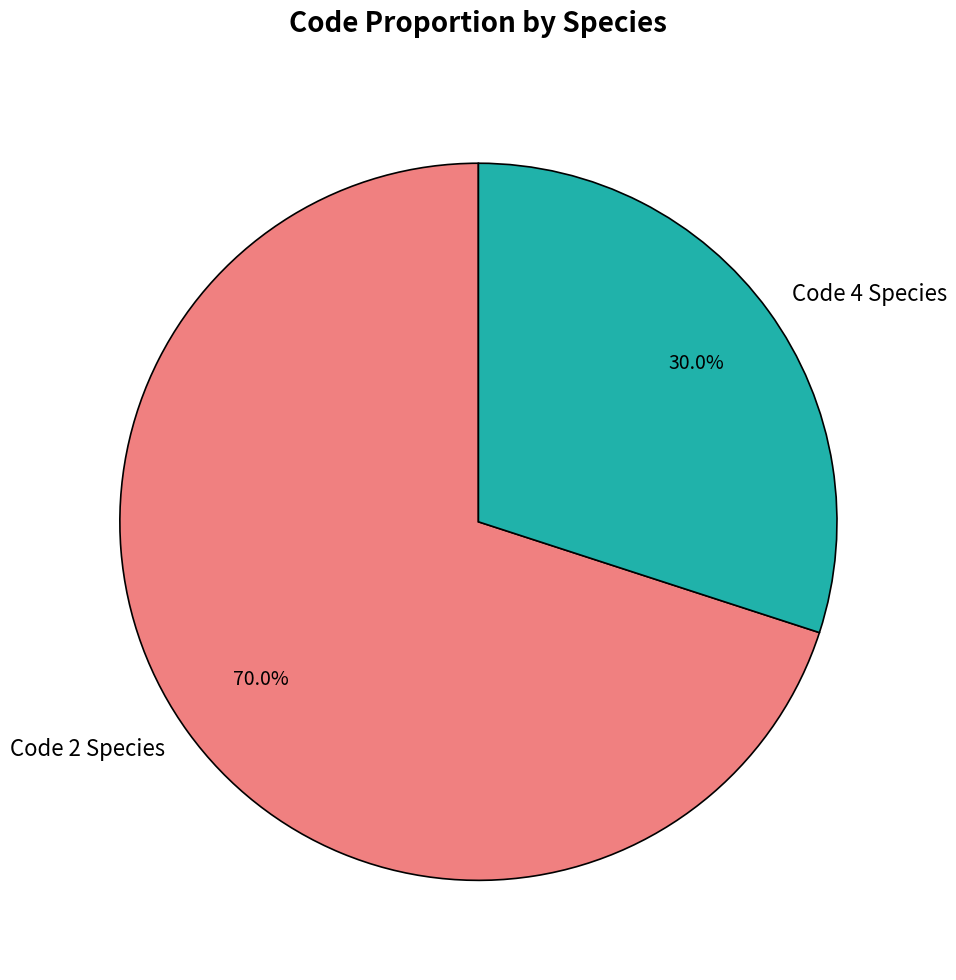

Count the number of slices in the pie.

2